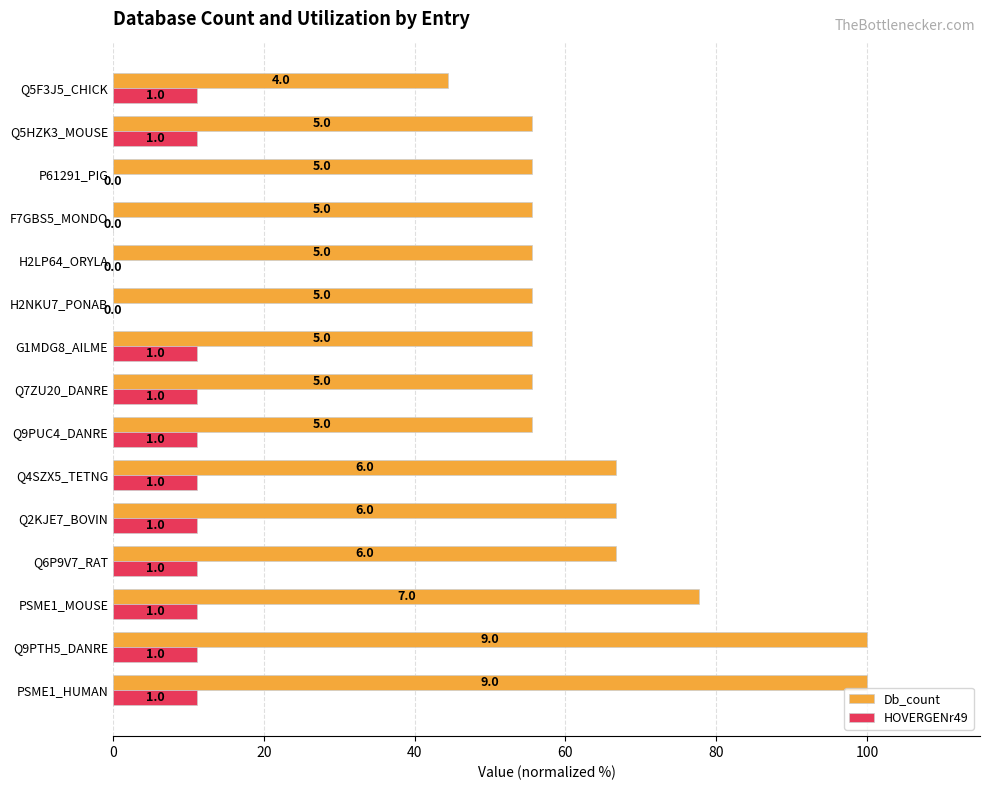

What is the difference between the maximum and minimum values in the HOVERGENr49 series?

11.1